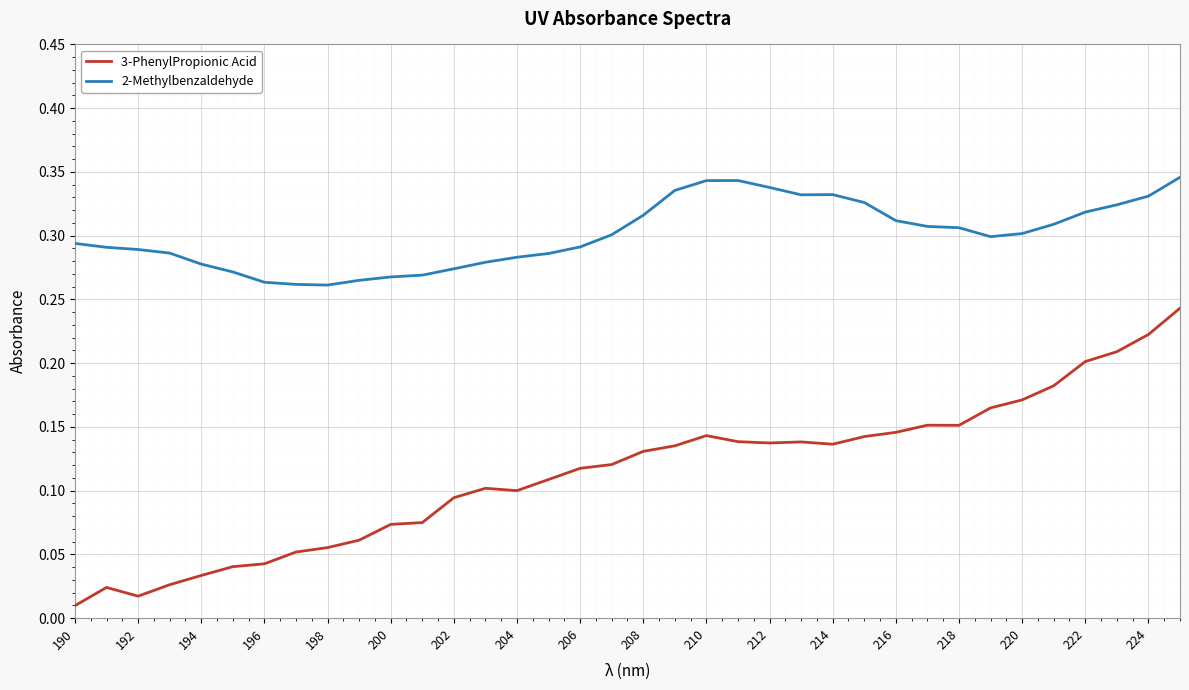

List the series in order of their overall mean, highest first.

2-Methylbenzaldehyde, 3-PhenylPropionic Acid